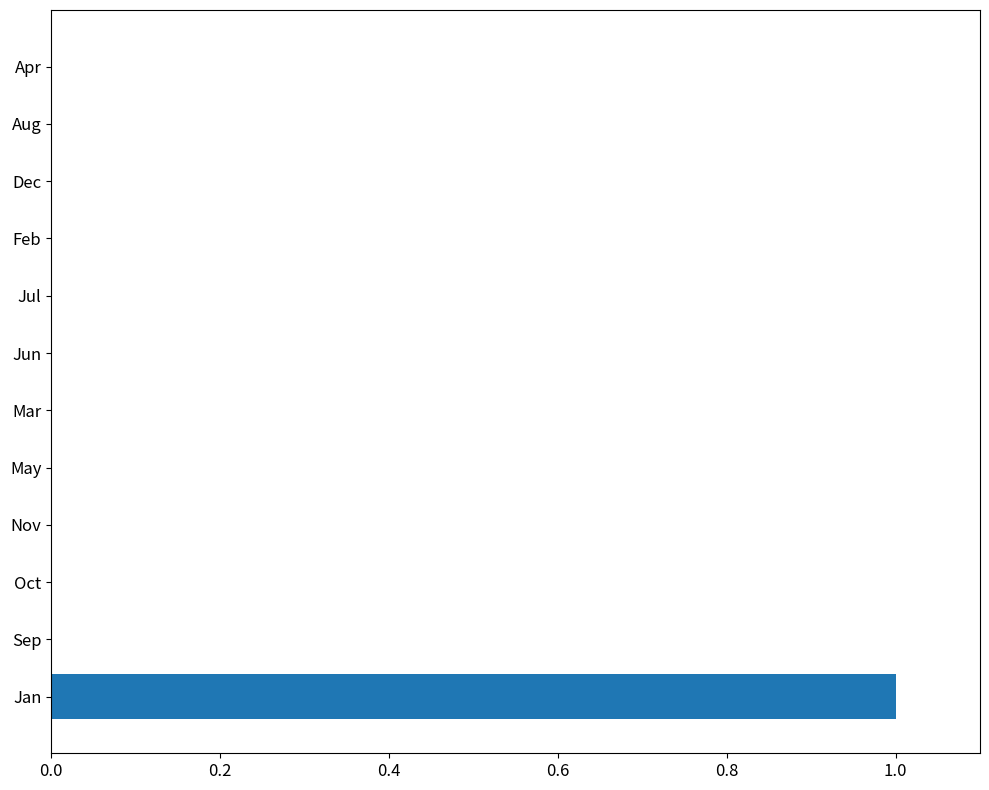

The chart shows a value of 1 at May. True or false?

False